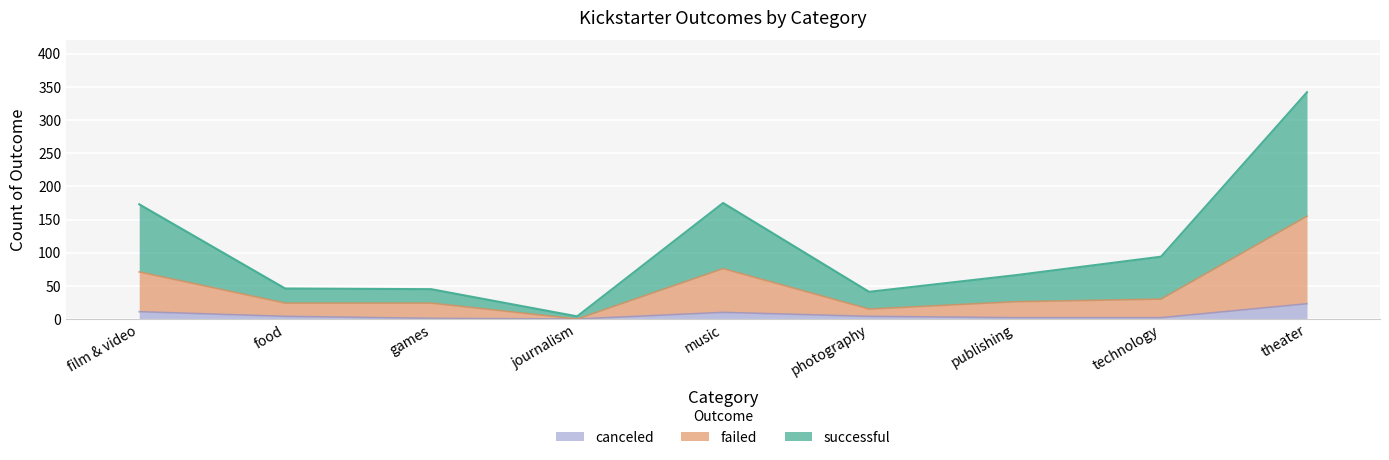

True or false: failed has a value of 71 at film & video.

True